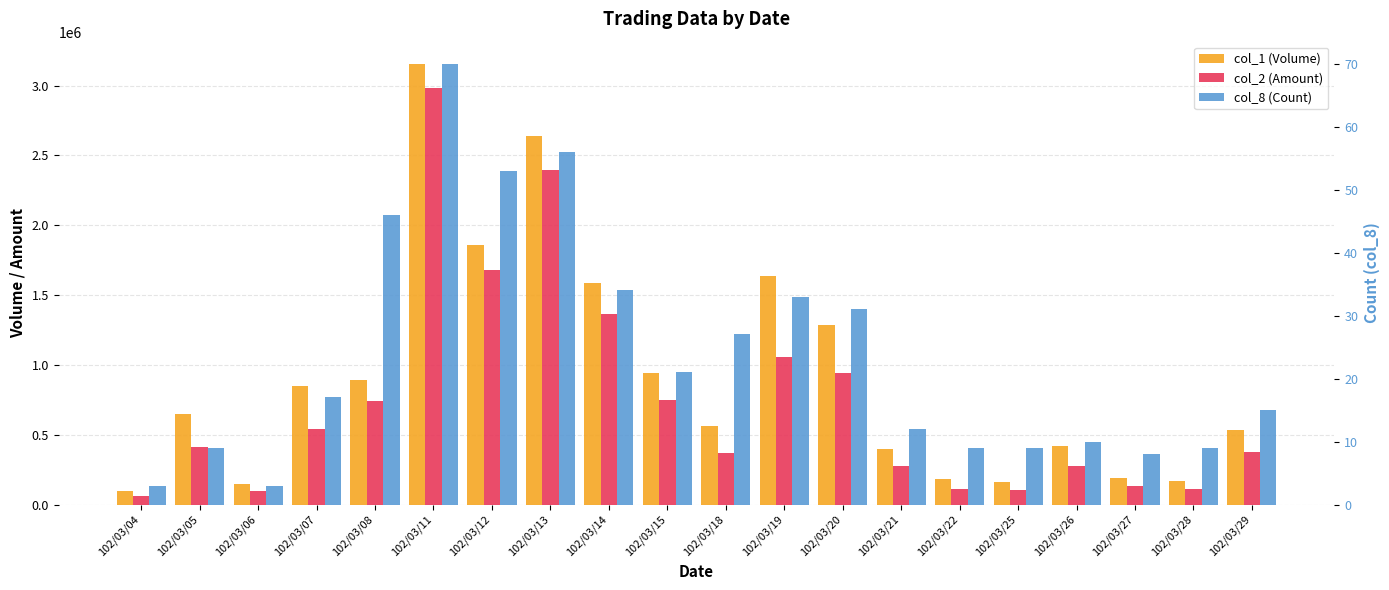

Rank the categories by col_8 (Count) value from highest to lowest.

102/03/11, 102/03/13, 102/03/12, 102/03/08, 102/03/14, 102/03/19, 102/03/20, 102/03/18, 102/03/15, 102/03/07, 102/03/29, 102/03/21, 102/03/26, 102/03/05, 102/03/22, 102/03/25, 102/03/28, 102/03/27, 102/03/04, 102/03/06